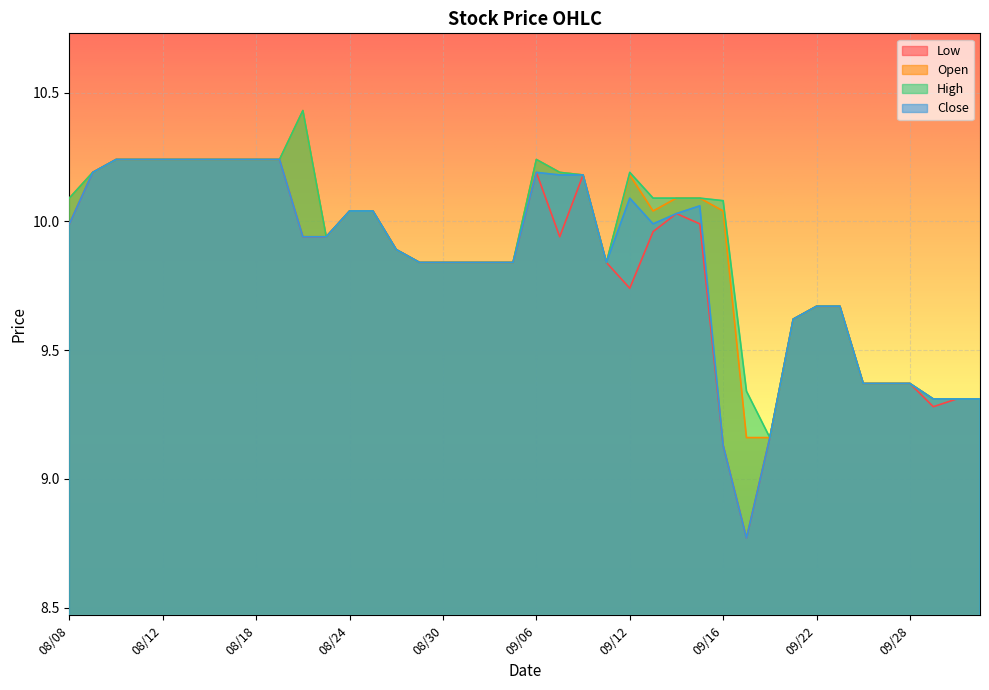

Does the chart display data point markers on the line(s)?

No